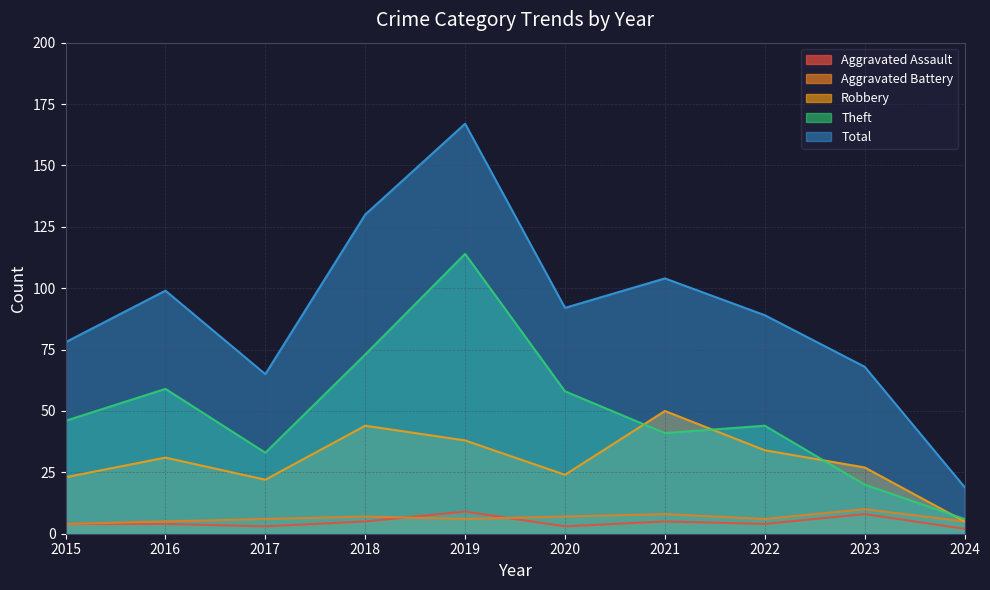

Is the value of Aggravated Assault at 2021 greater than the value of Total at 2024?

No